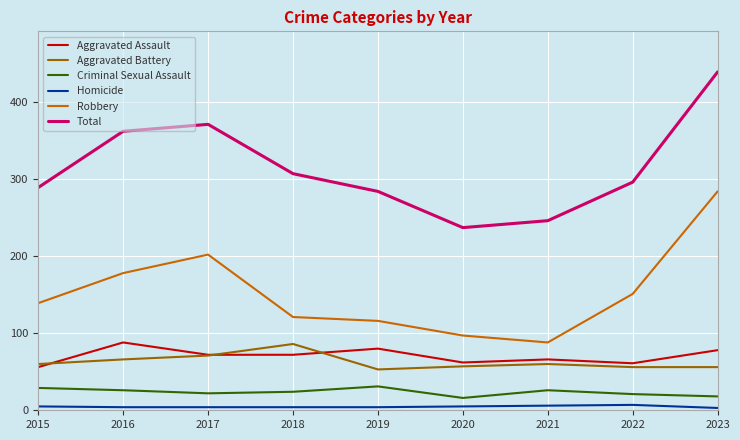

Which series changed the most between 2017 and 2022?

Total